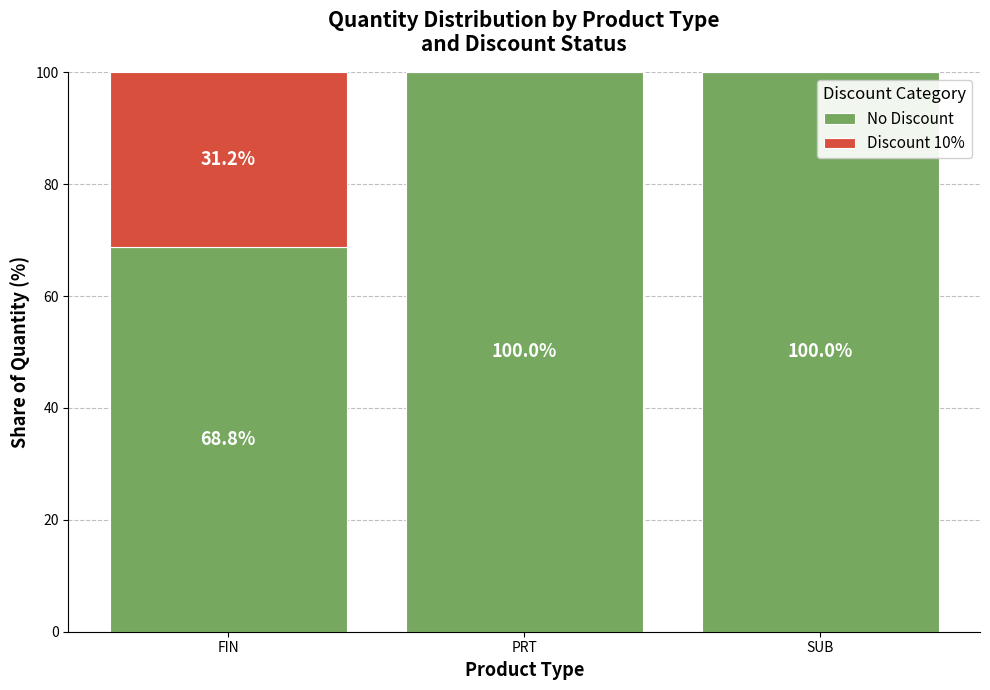

The No Discount series shows 100.0 at PRT. True or false?

True